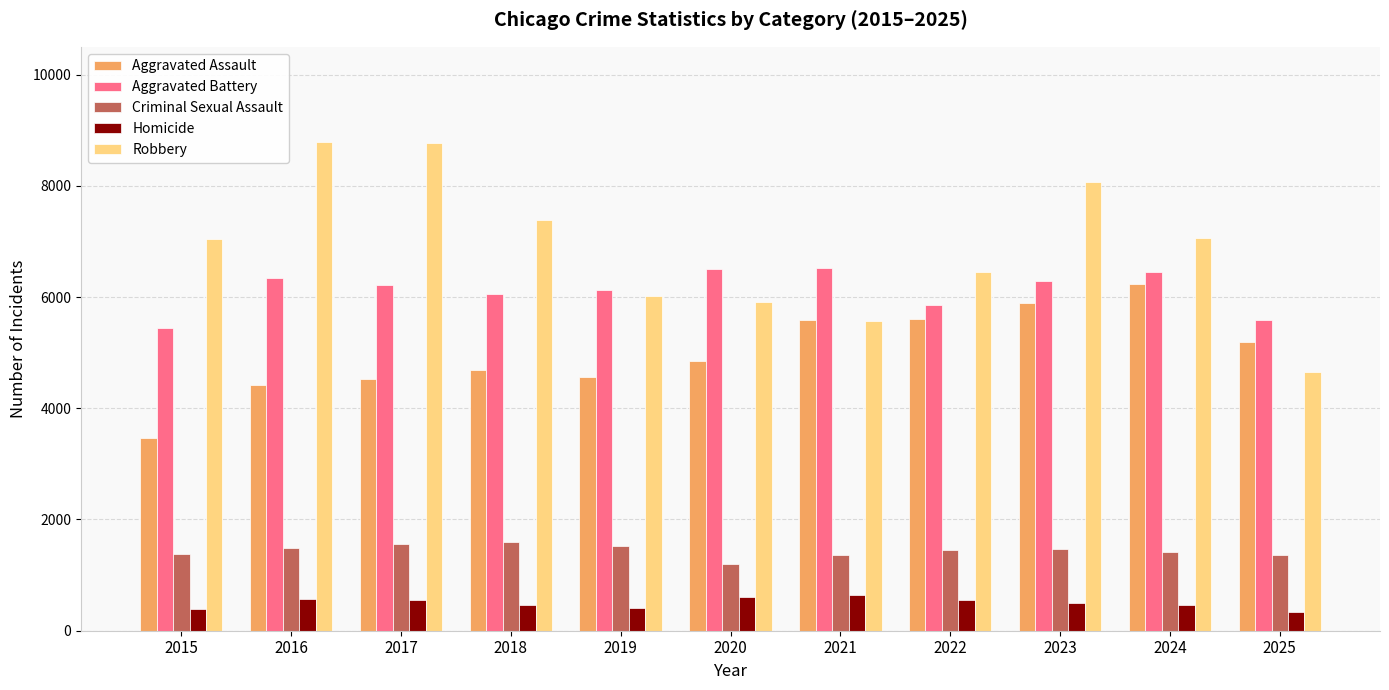

Are the bars horizontal?

No